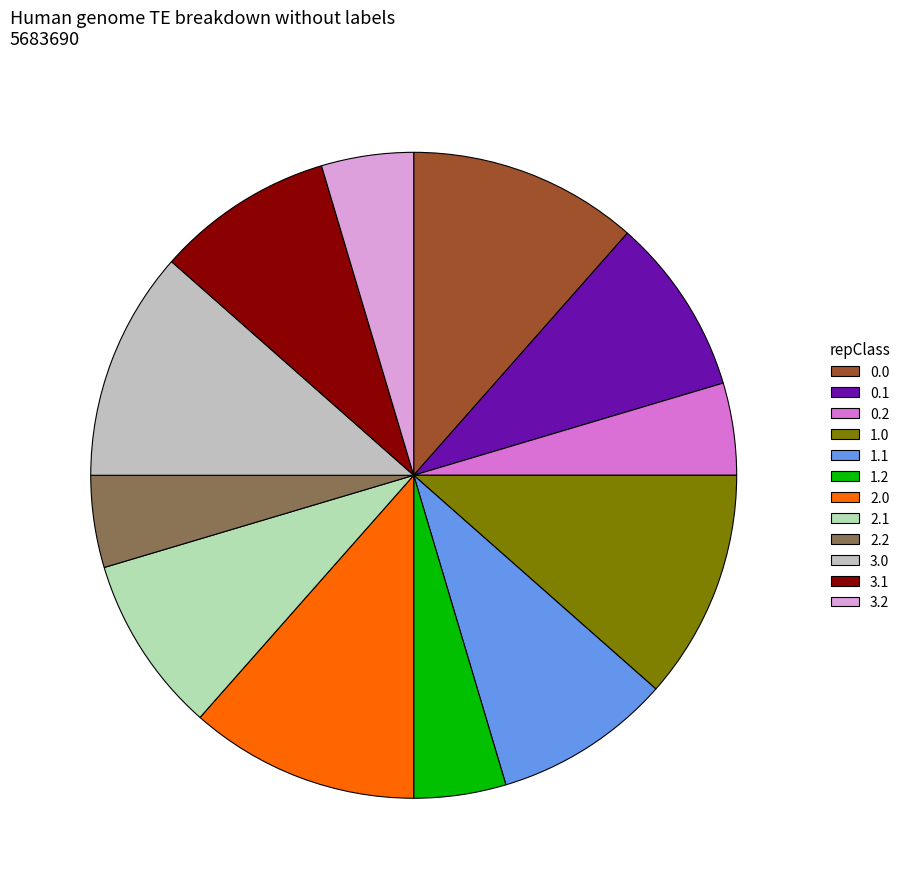

Rank the categories by value from lowest to highest.

0.2, 1.2, 2.2, 3.2, 0.1, 1.1, 2.1, 3.1, 0.0, 1.0, 2.0, 3.0